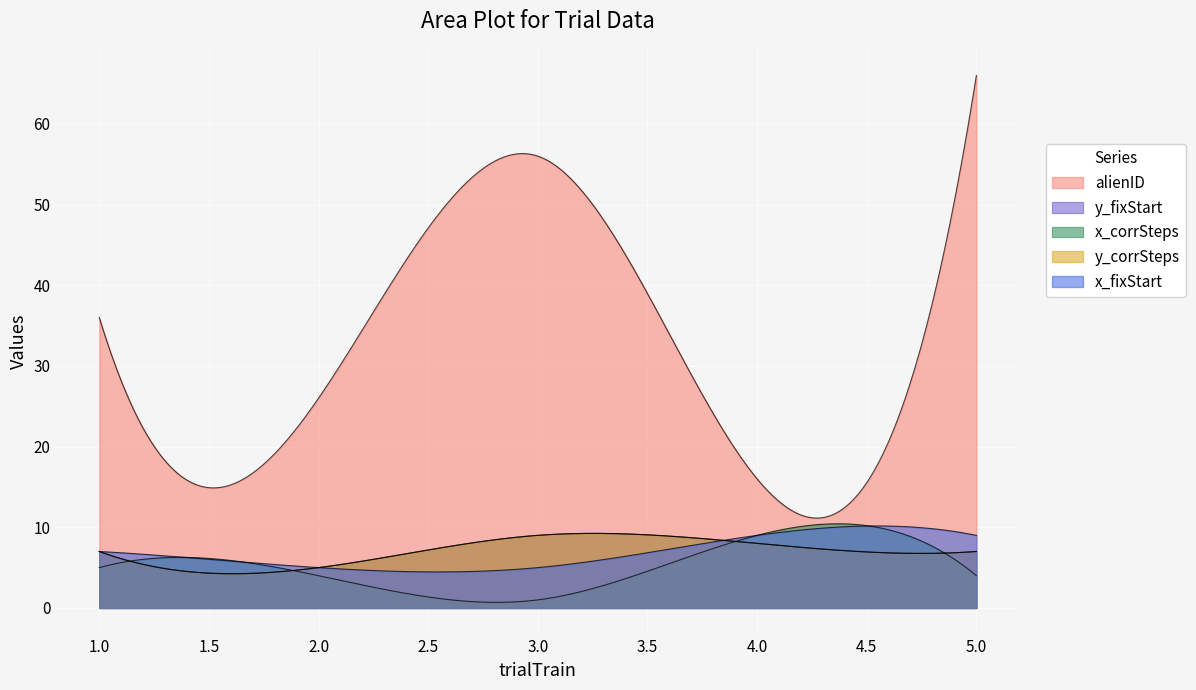

What is the minimum value for alienID?

11.1